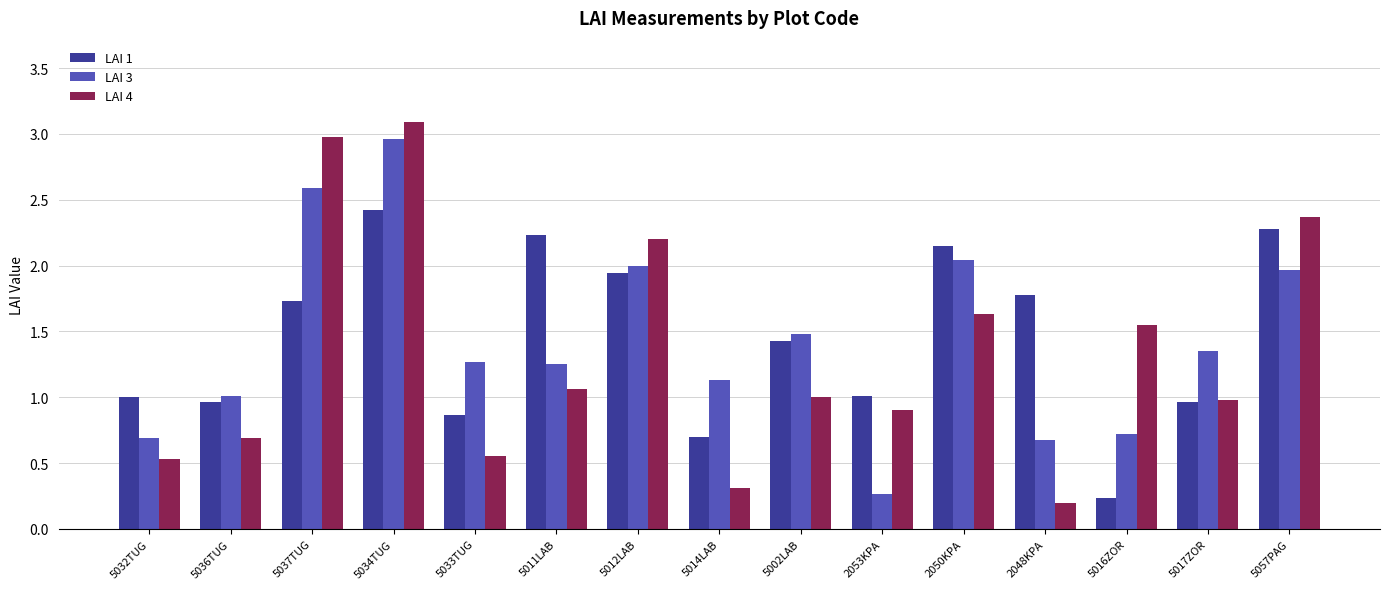

What is the total value across all series at 5036TUG?

2.7